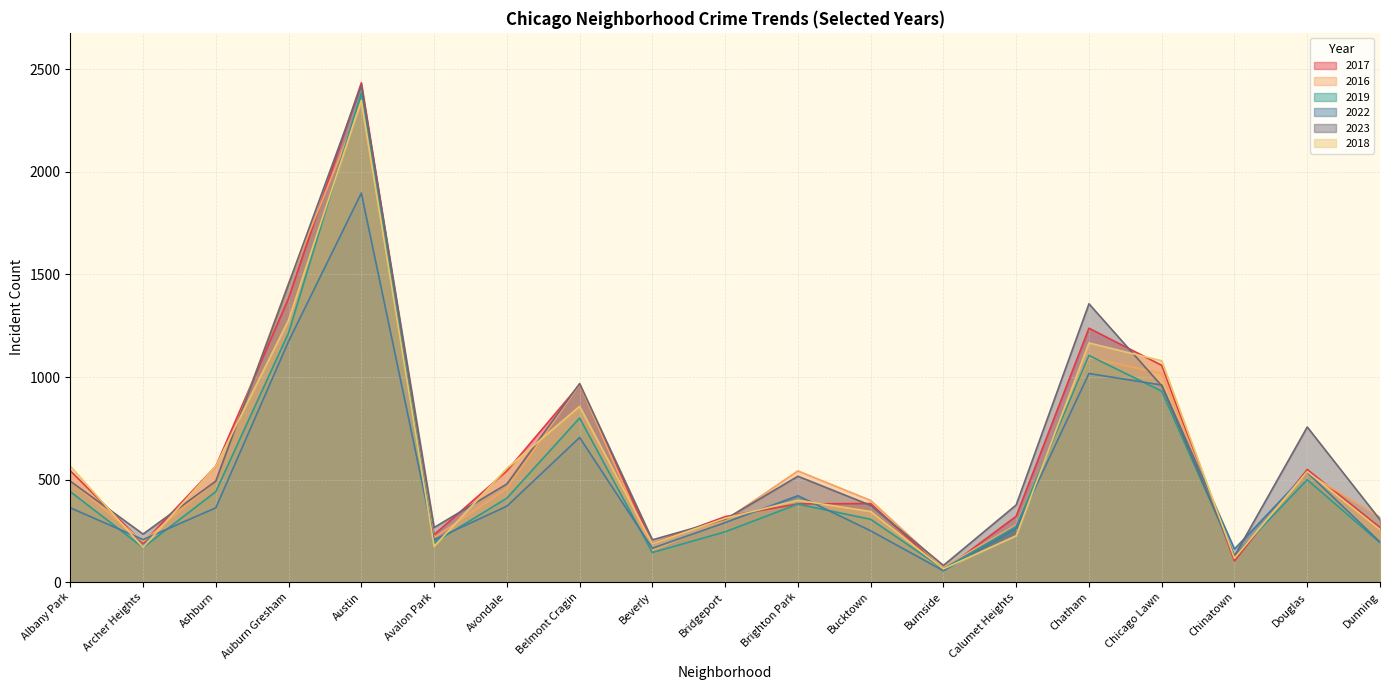

True or false: 2023 has more than 2 interior local peaks.

True